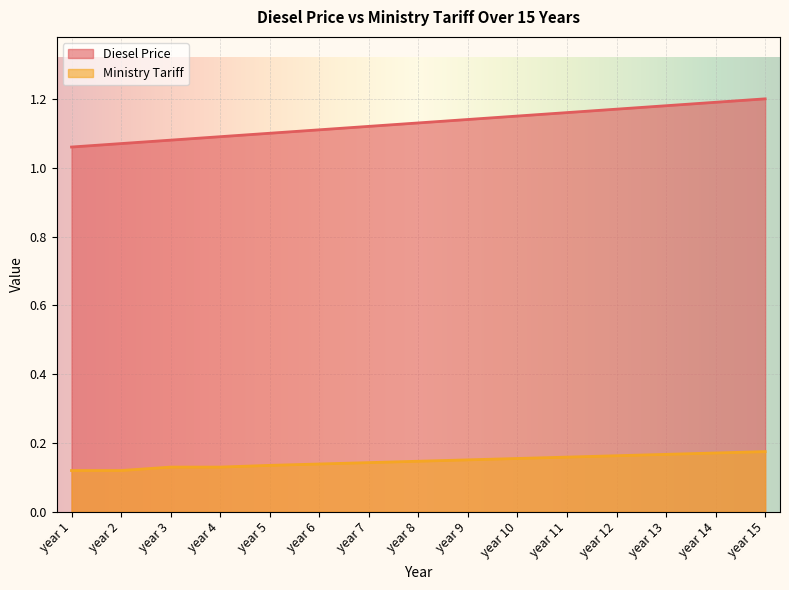

True or false: Ministry Tariff and Diesel Price cross at least once.

False